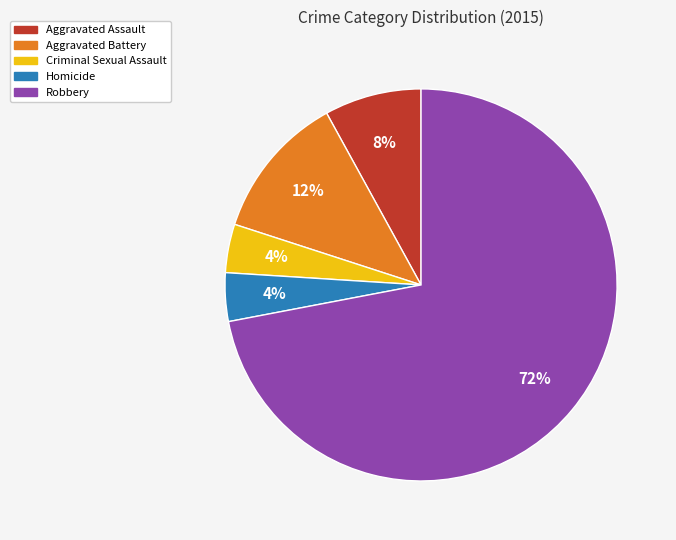

The Robbery slice represents 86% of the pie. True or false?

False